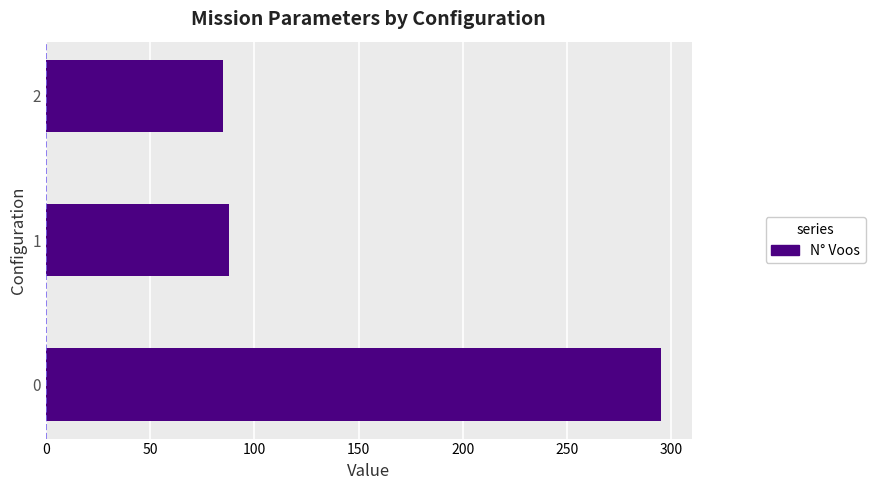

List the labels in order of value, smallest first.

2, 1, 0